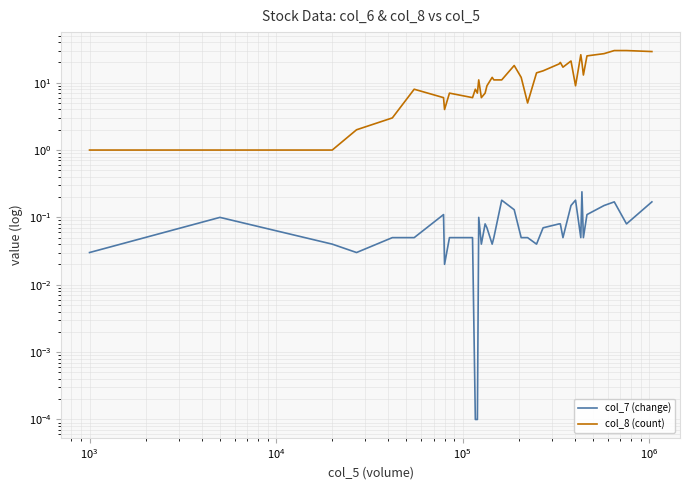

The value of col_7 (change) at $\mathdefault{10^{2}}$ is 0.1. True or false?

False